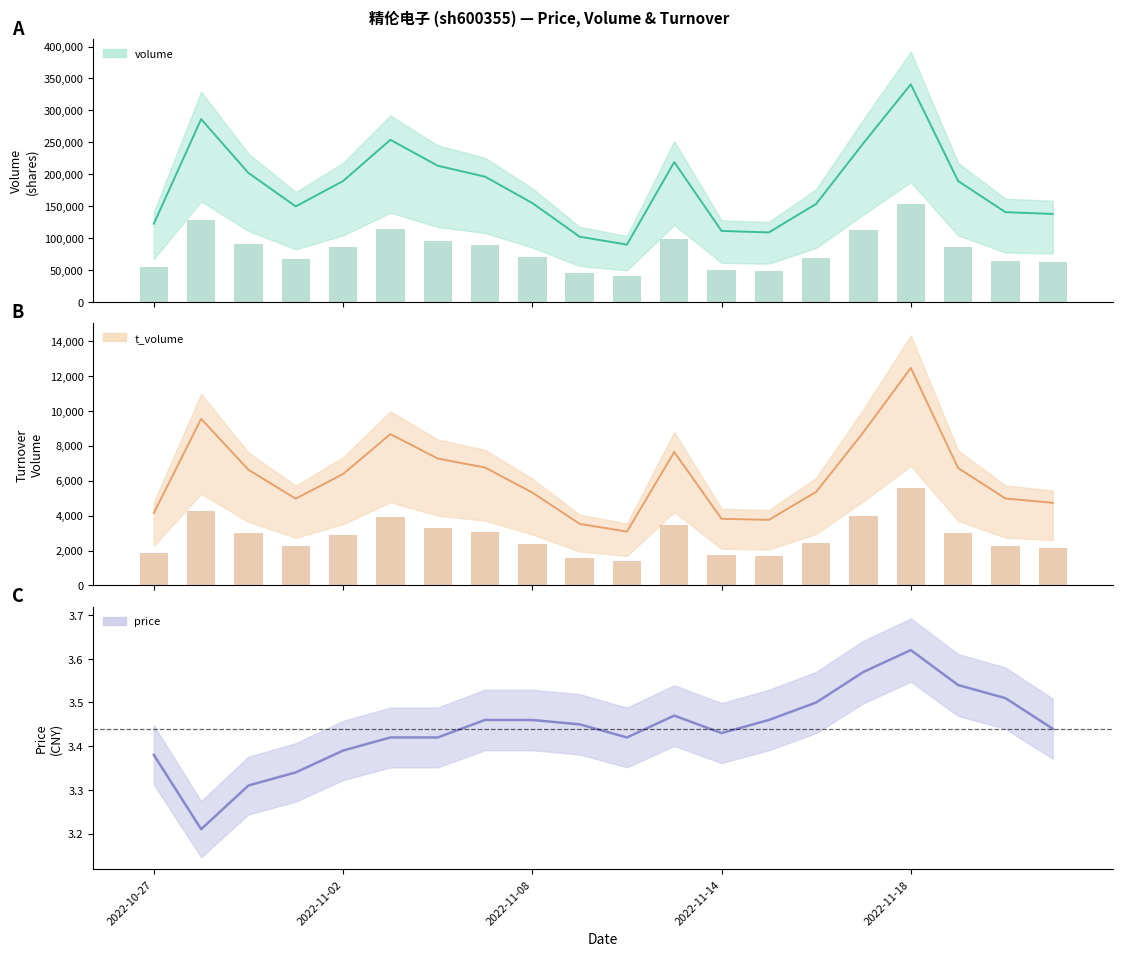

Is the value of price at 2022-11-14 greater than the value of t_volume at 2022-11-23?

No